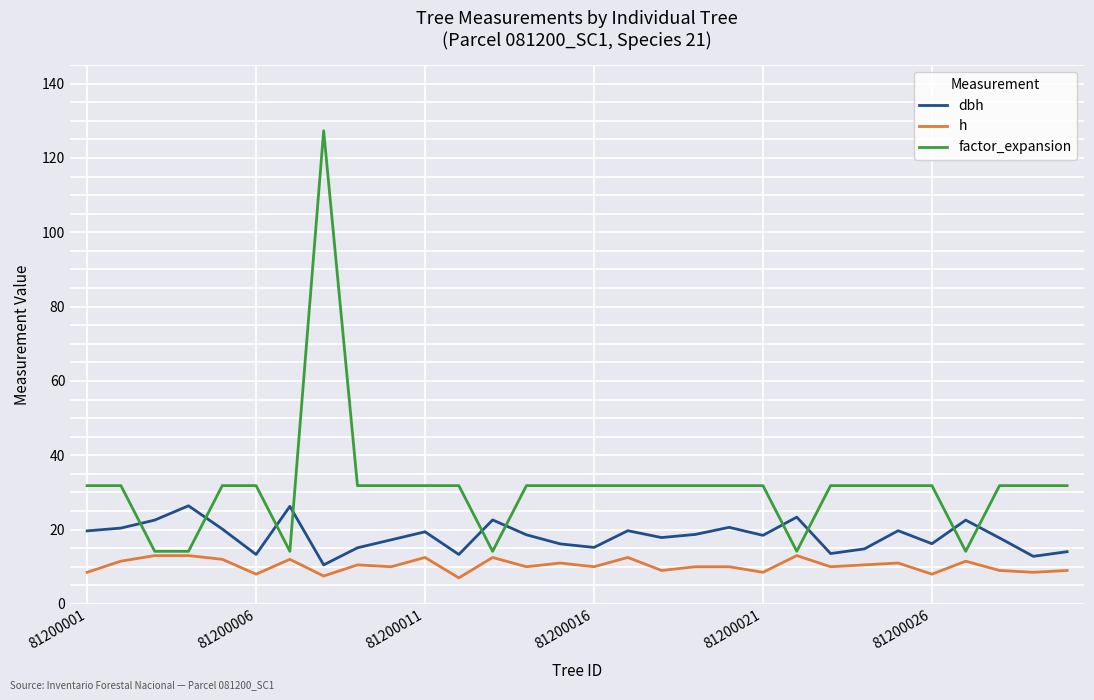

Which series has the largest range (max minus min)?

factor_expansion